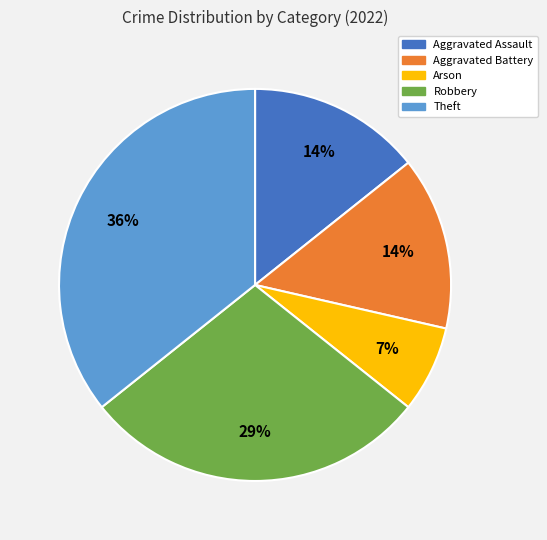

Is it true that Aggravated Assault is 14% of the pie?

True